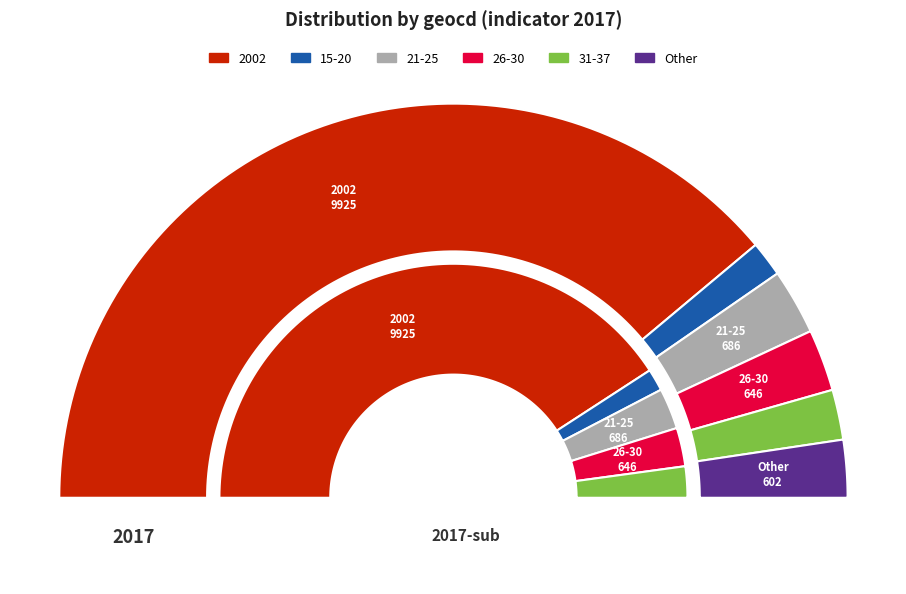

Which category has the biggest portion of the pie?

2002